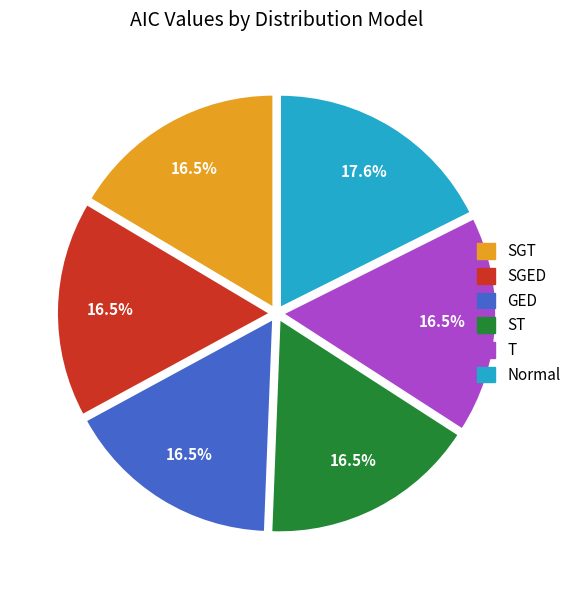

Which category has the biggest portion of the pie?

Normal